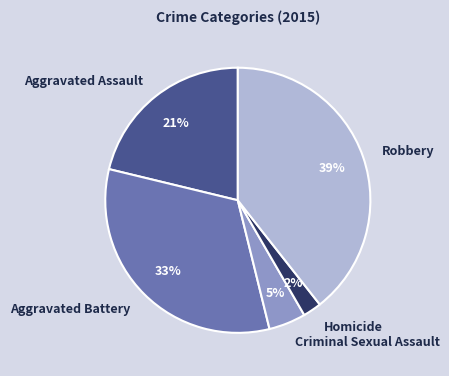

To the nearest percent, what is the combined percentage of Robbery and Criminal Sexual Assault?

44%